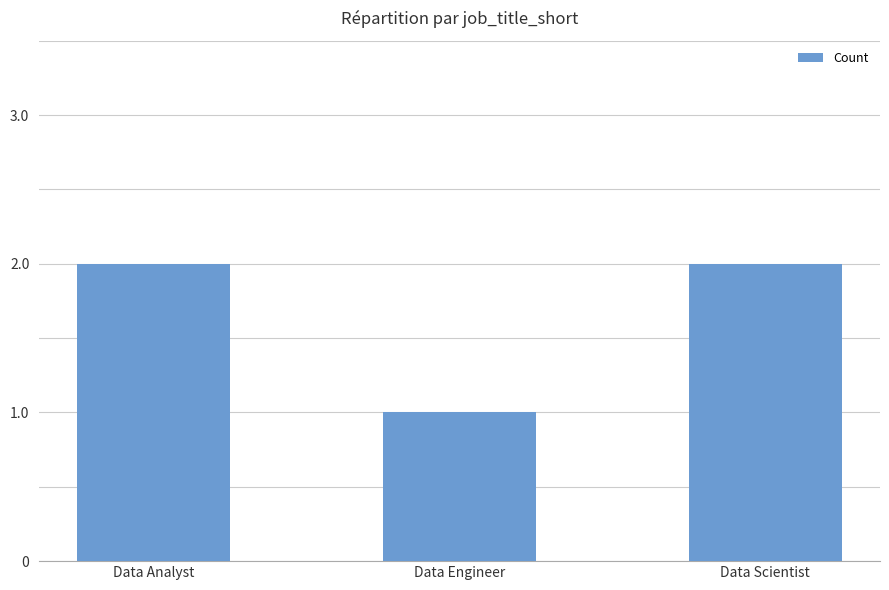

What is the ratio of the value at Data Engineer to the value at Data Scientist?

0.5